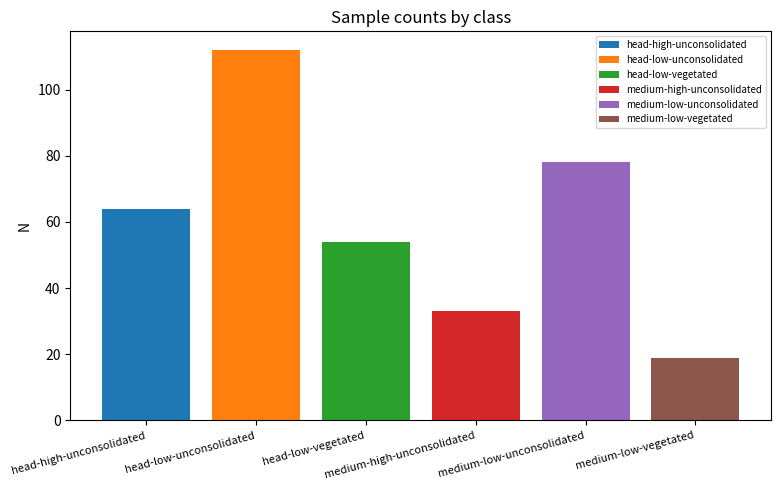

List the series in order of their peak value, lowest first.

medium-low-vegetated, medium-high-unconsolidated, head-low-vegetated, head-high-unconsolidated, medium-low-unconsolidated, head-low-unconsolidated